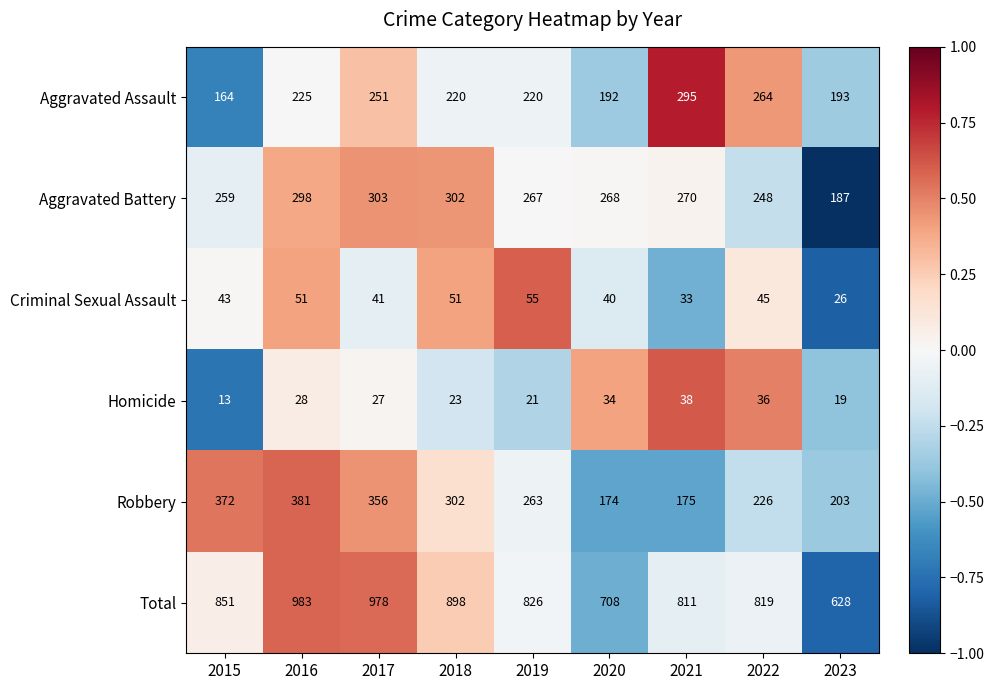

What is the minimum value shown in the chart?

13